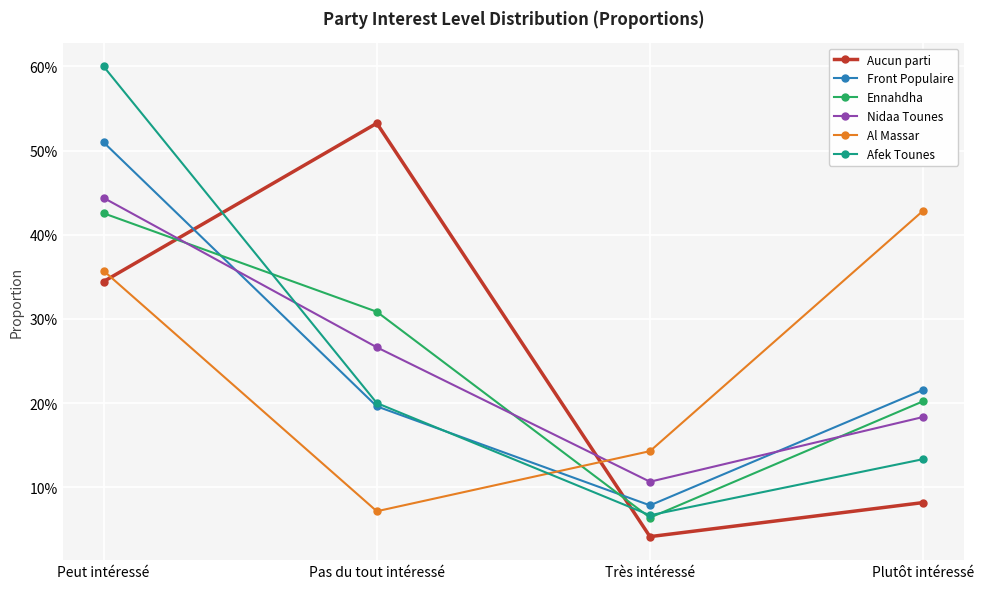

Does the chart have visible grid lines?

Yes